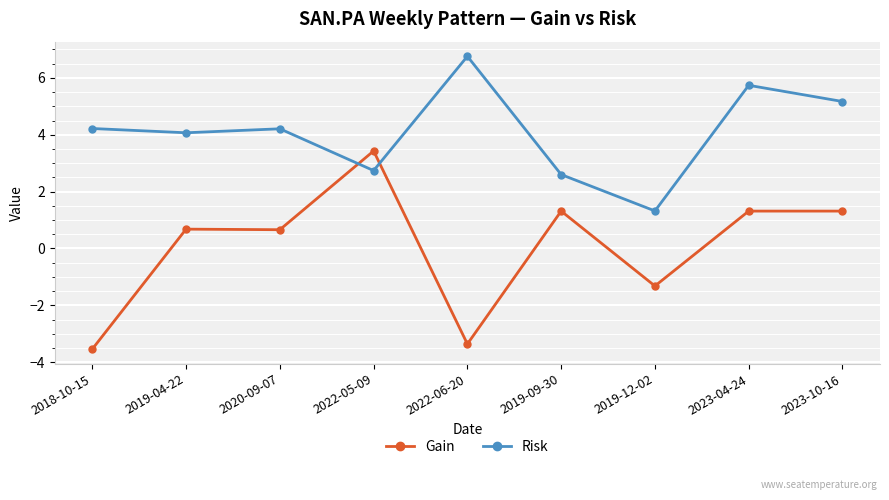

What position from the left is 2023-04-24?

8